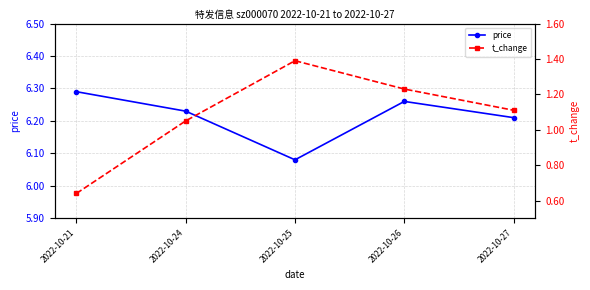

What is the approximate value of price at 2022-10-24?

6.2